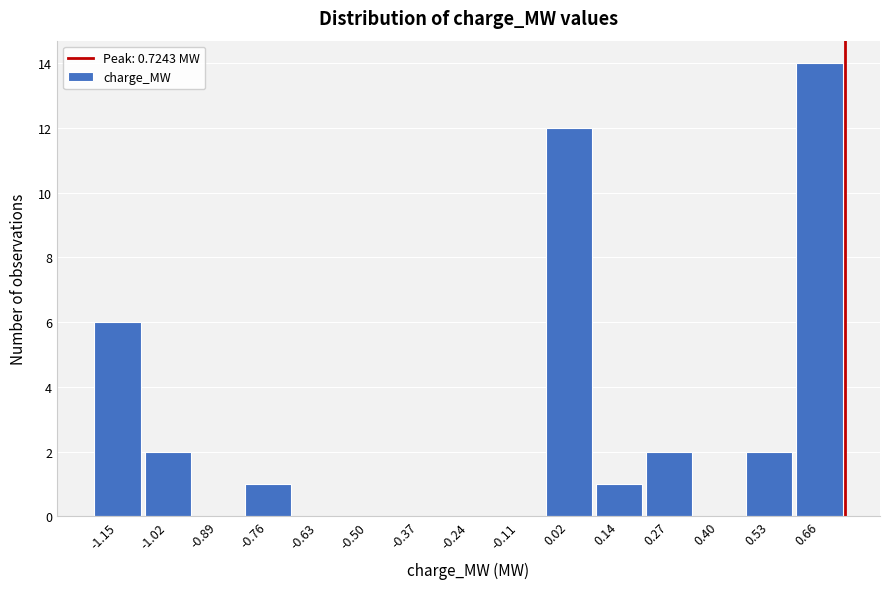

Reading left to right, list every bar in this chart as the range it spans on the x-axis followed by its height. Neither the bar edges nor the heights are printed on the chart, so give them approximately, as read against the axes.

-1.20 to -1.08: 6
-1.08 to -0.96: 2
-0.96 to -0.82: 0
-0.82 to -0.70: 1
-0.70 to -0.56: 0
-0.56 to -0.44: 0
-0.44 to -0.30: 0
-0.30 to -0.18: 0
-0.18 to -0.04: 0
-0.04 to 0.08: 12
0.08 to 0.20: 1
0.20 to 0.34: 2
0.34 to 0.46: 0
0.46 to 0.60: 2
0.60 to 0.72: 14